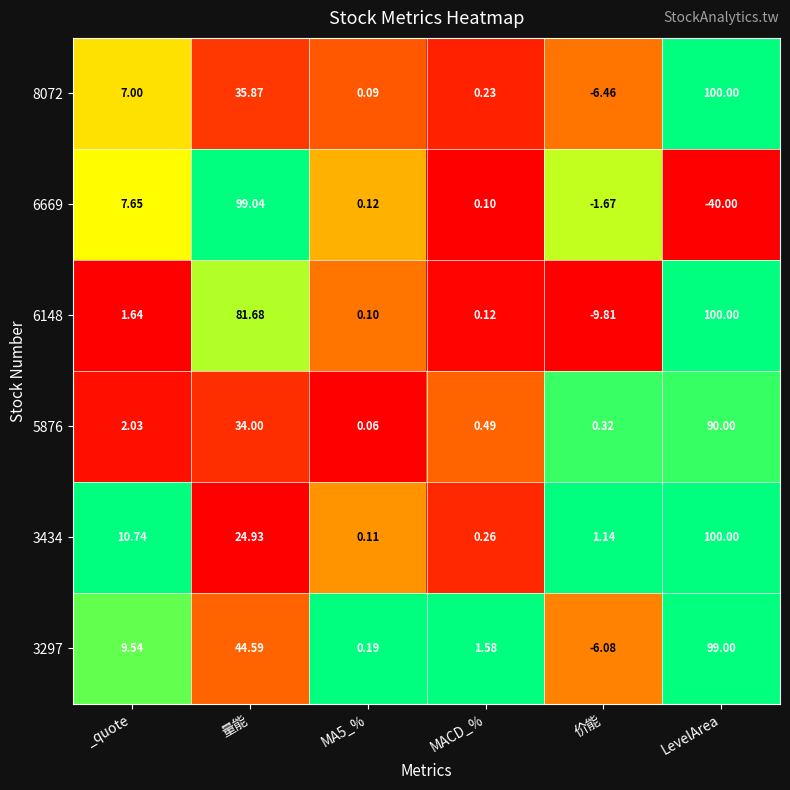

How many data points does each series have?

6